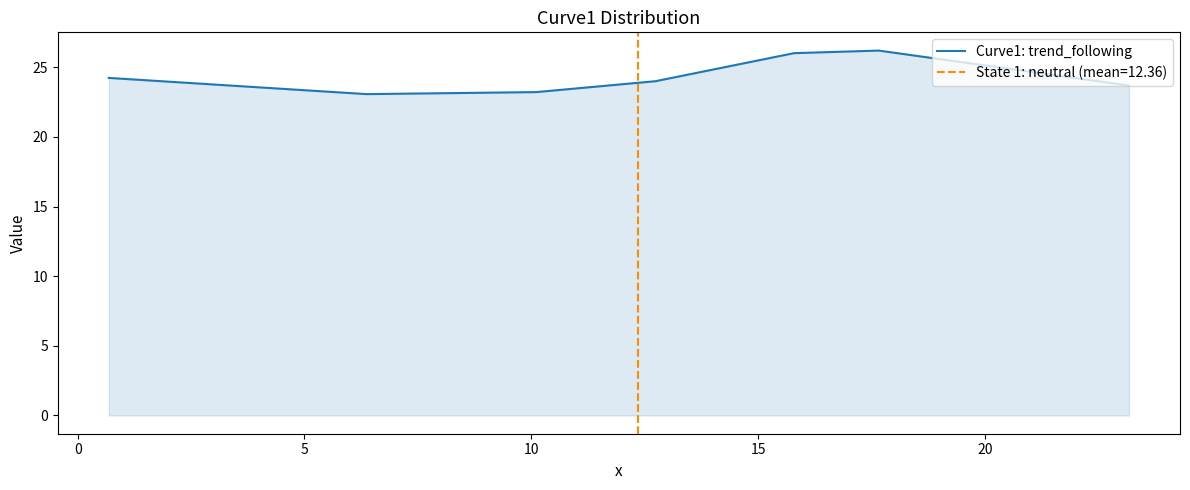

What is the maximum value for Curve1: trend_following?

26.2